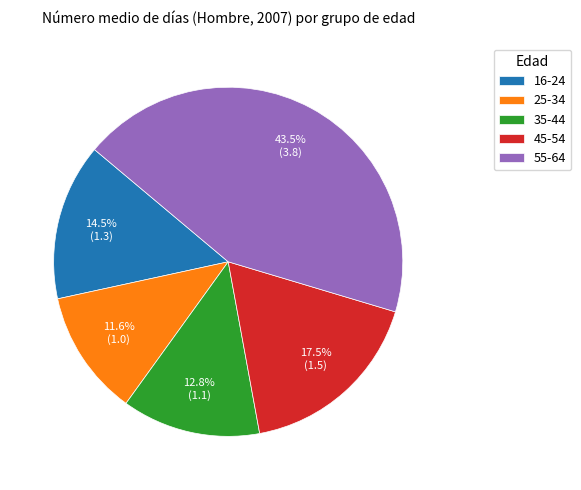

To the nearest percent, what portion does 35-44 represent?

13%